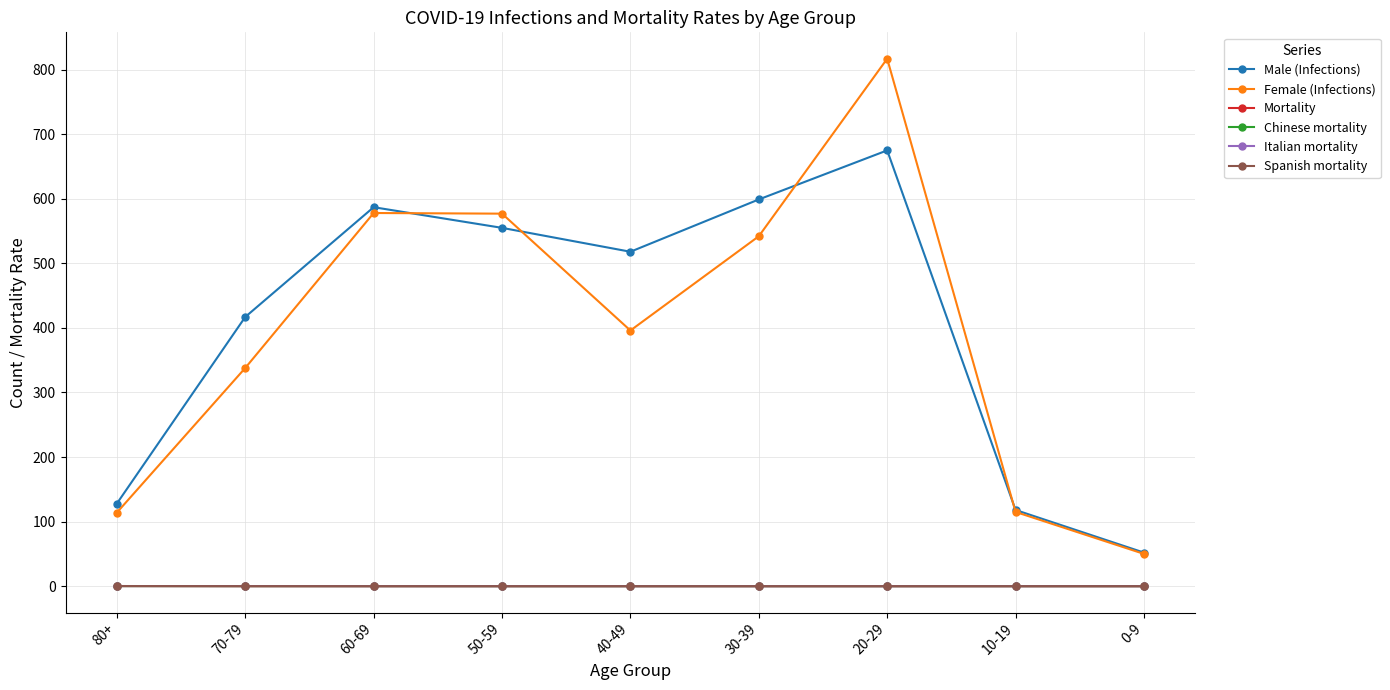

How many lines are shown in the chart?

6